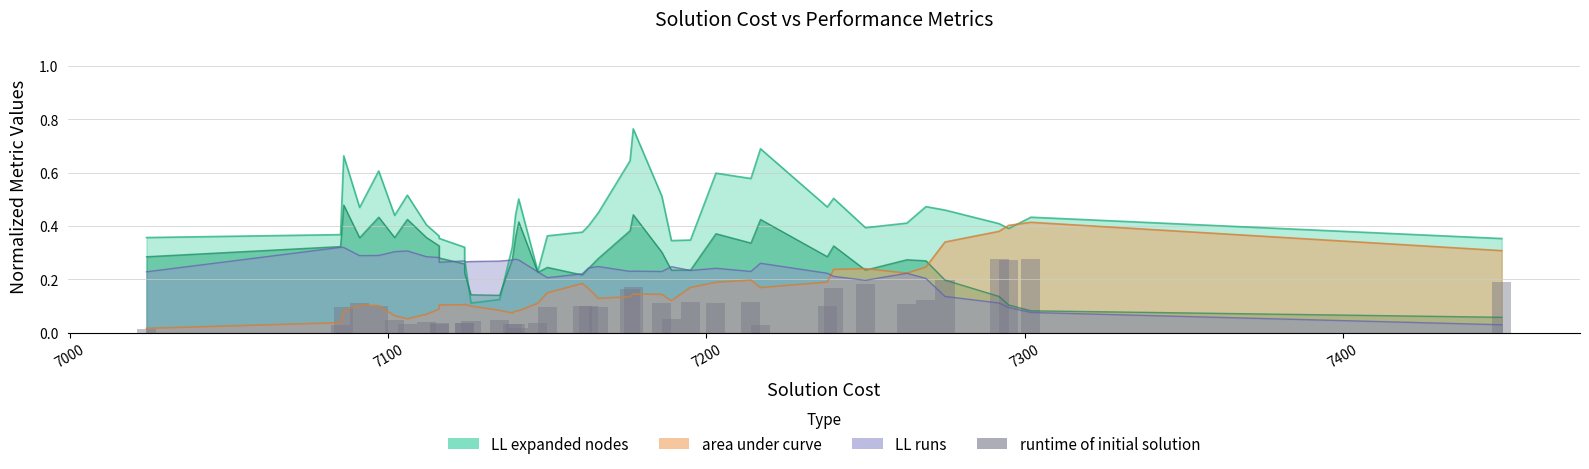

Reading left to right, list all the values displayed in this chart.

0.0	0.0	0.1	0.1	0.1	0.0	0.0	0.0	0.0	0.0	0.0	0.0	0.0	0.0	0.0	0.0	0.0	0.0	0.1	0.1	0.1	0.1	0.2	0.2	0.1	0.1	0.1	0.1	0.1	0.0	0.1	0.2	0.2	0.1	0.1	0.2	0.3	0.3	0.3	0.2